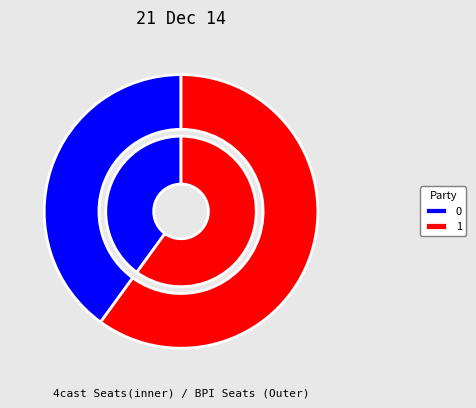

Is there any slice that represents more than half of the pie?

Yes